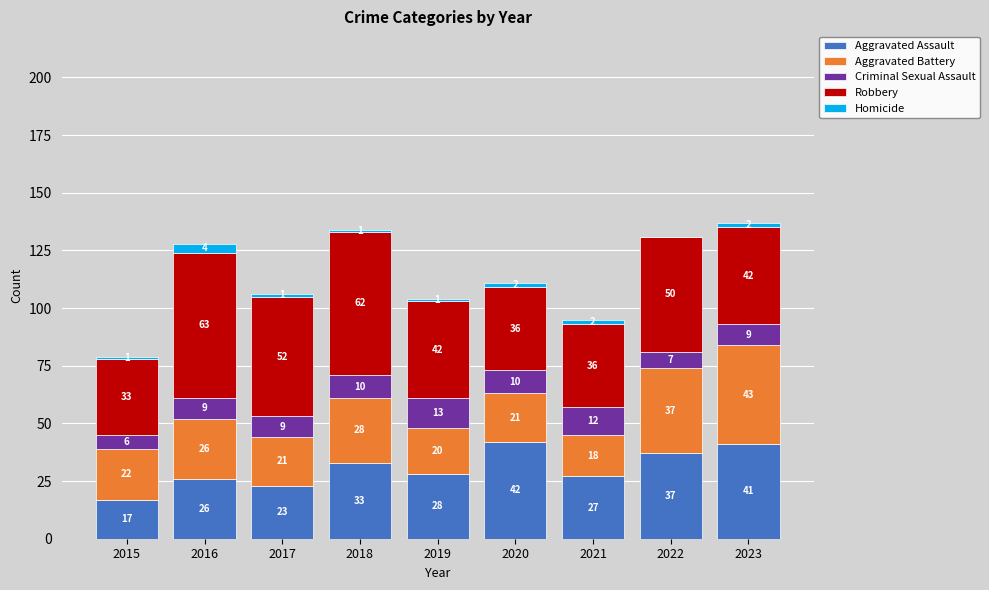

Are the bars horizontal?

No